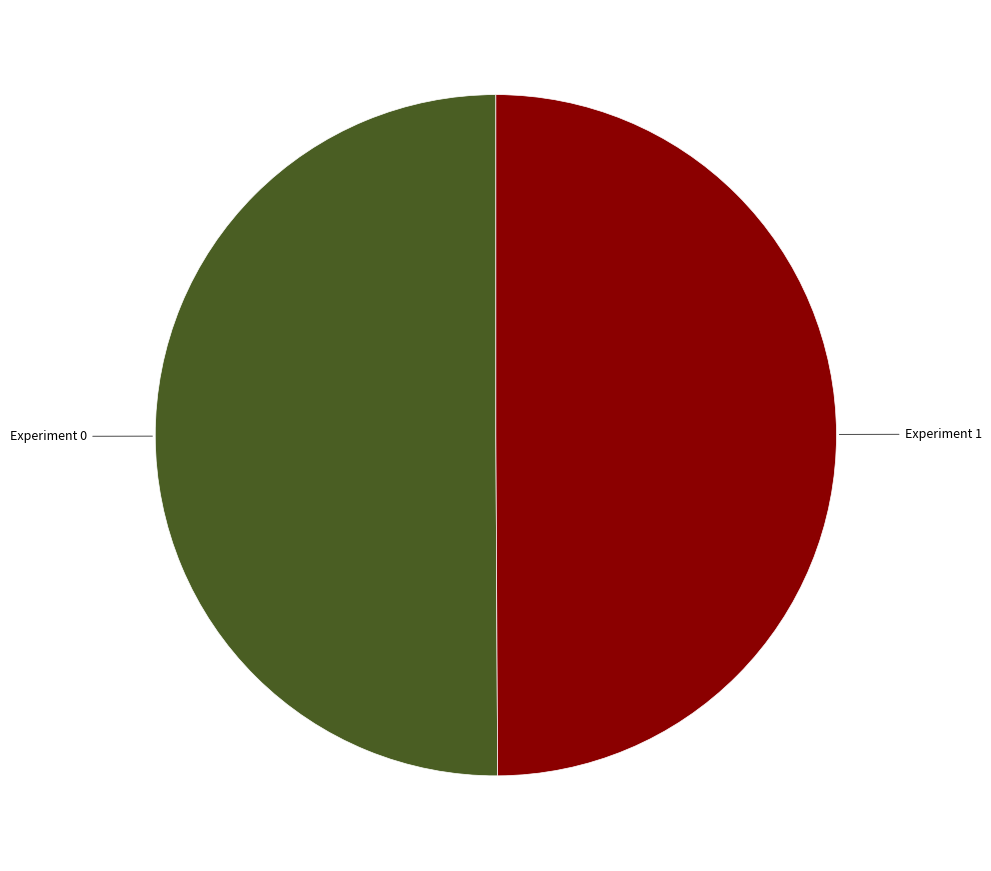

Approximately how many times larger is the value at Experiment 1 compared to Experiment 0?

1.0